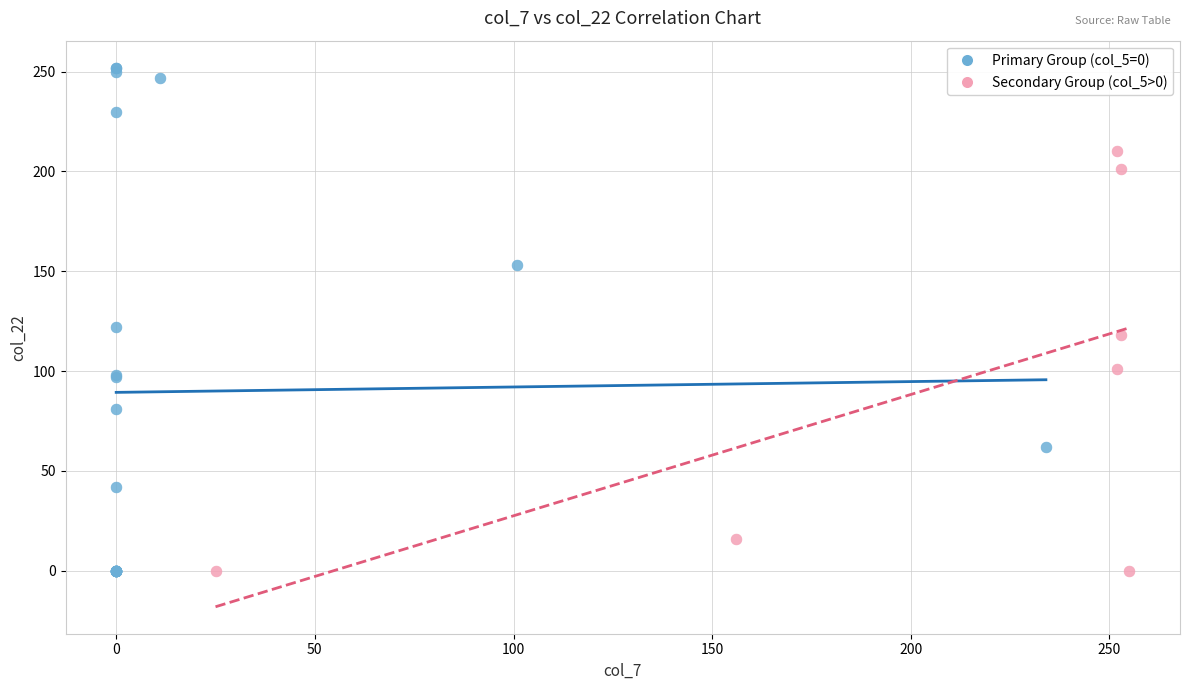

Which series has the widest spread of Y values?

Primary Group (col_5=0)